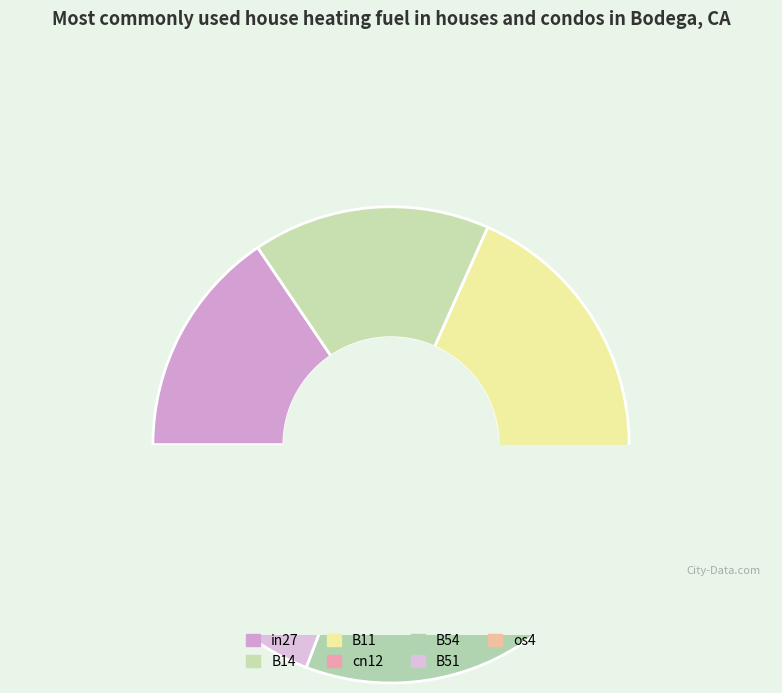

To the nearest percent, what is the difference between the cn12 and B11 slice percentages?

17%